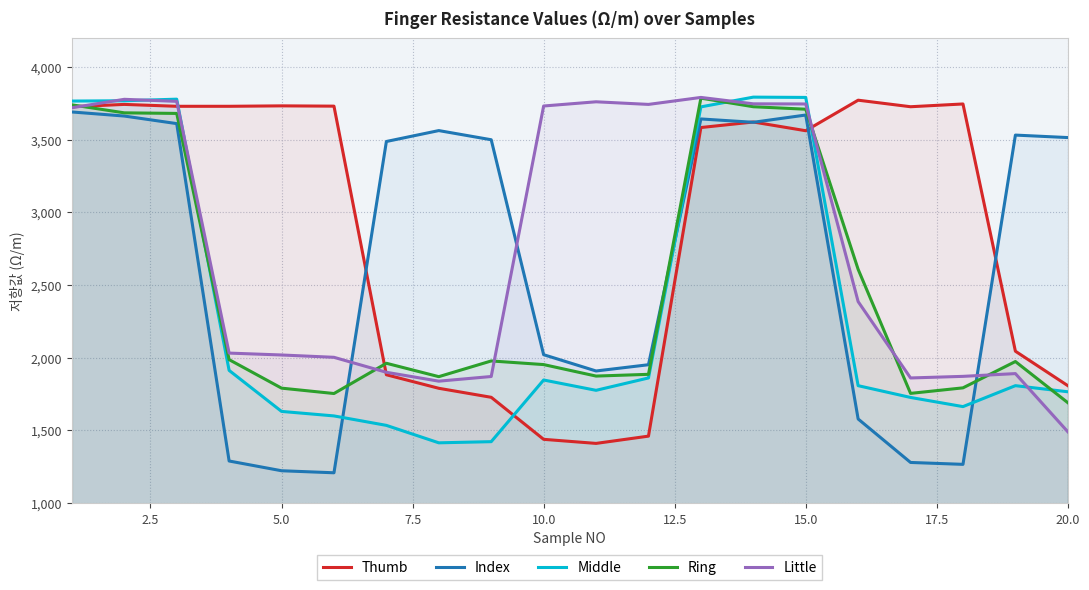

Rank the series by their maximum value, from lowest to highest.

Index, Thumb, Ring, Little, Middle